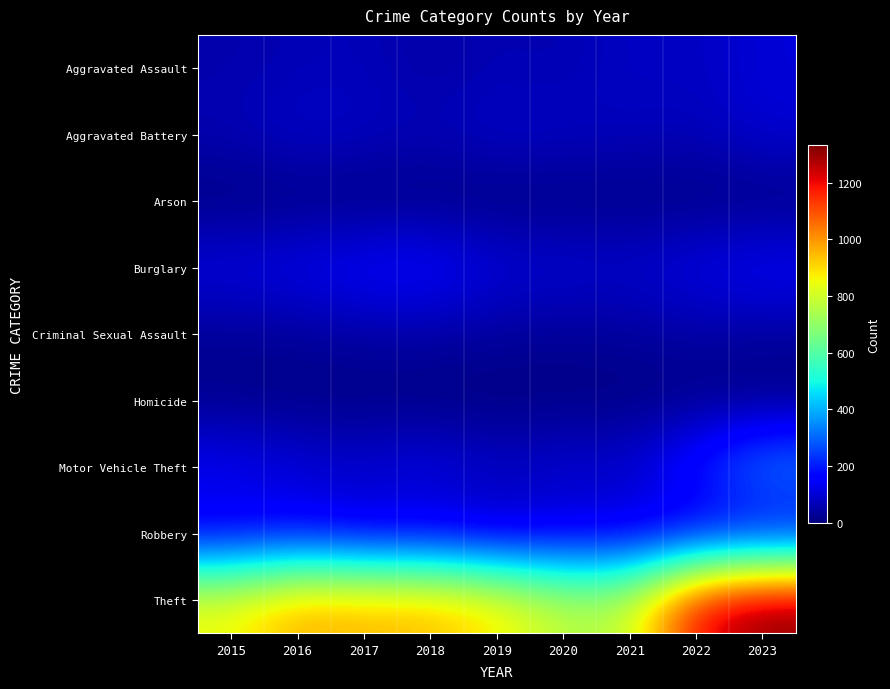

Reading left to right, list all the values displayed in this chart.

Aggravated Assault: 2015=54	2016=64	2017=71	2018=43	2019=65	2020=56	2021=85	2022=76	2023=106
Aggravated Battery: 2015=63	2016=92	2017=80	2018=69	2019=88	2020=82	2021=73	2022=69	2023=101
Arson: 2015=2	2016=2	2017=1	2018=3	2019=2	2020=4	2021=8	2022=4	2023=2
Burglary: 2015=120	2016=135	2017=161	2018=173	2019=108	2020=109	2021=93	2022=129	2023=151
Criminal Sexual Assault: 2015=28	2016=28	2017=43	2018=43	2019=35	2020=26	2021=36	2022=43	2023=35
Homicide: 2015=12	2016=8	2017=5	2018=2	2019=0	2020=6	2021=2	2022=9	2023=3
Motor Vehicle Theft: 2015=148	2016=108	2017=101	2018=126	2019=84	2020=105	2021=96	2022=214	2023=359
Robbery: 2015=113	2016=143	2017=102	2018=105	2019=74	2020=102	2021=102	2022=105	2023=111
Theft: 2015=861	2016=979	2017=961	2018=961	2019=896	2020=772	2021=776	2022=1225	2023=1332